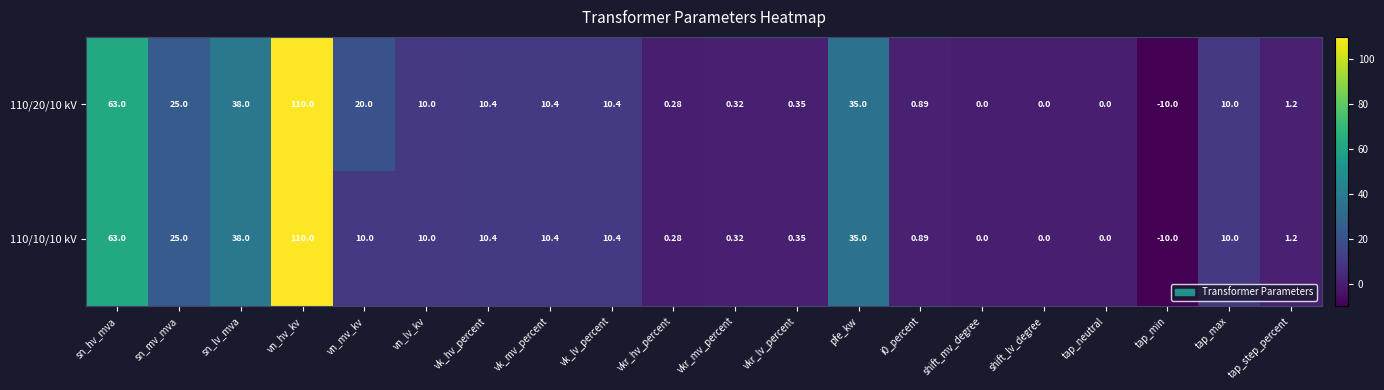

At which category is the sum across all series the highest?

vn_hv_kv